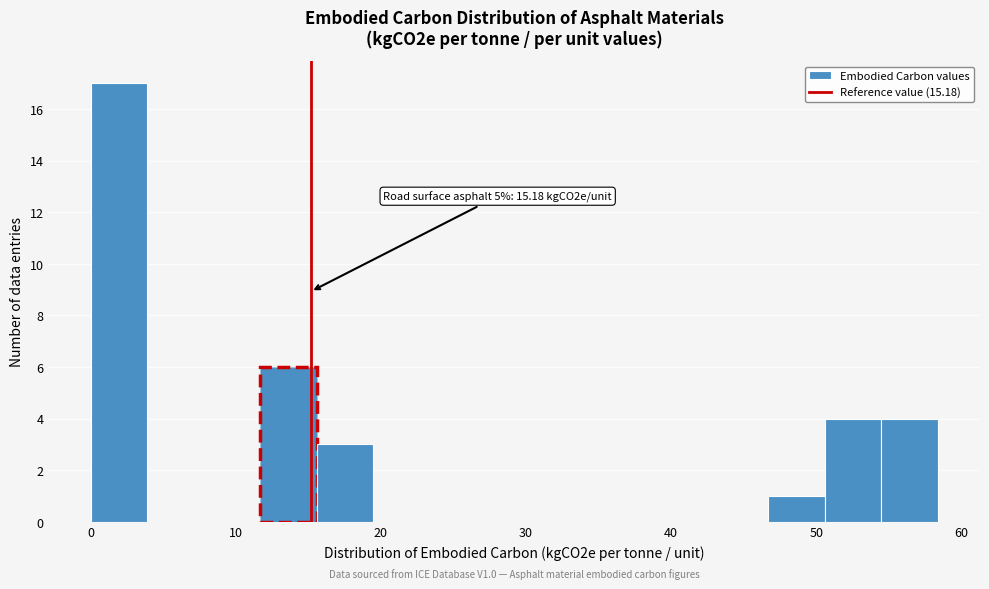

Around what value on the x-axis is the tallest bar? Give the approximate position of its centre, as read against the axis.

2